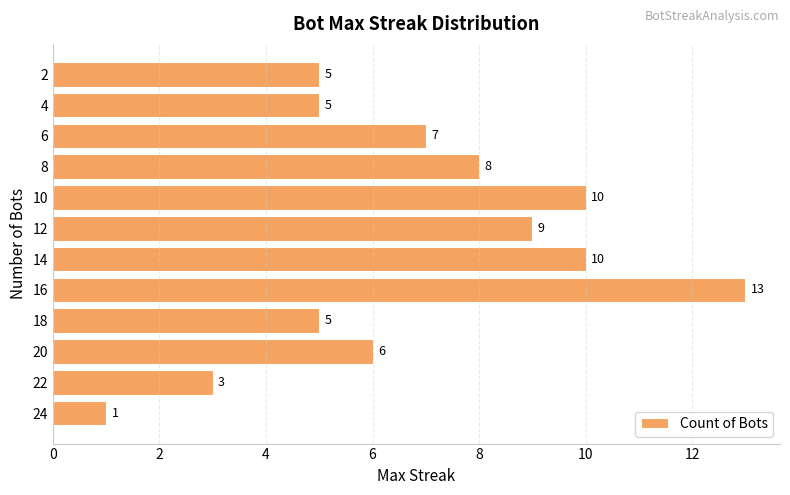

The value at 2 is 5. True or false?

True